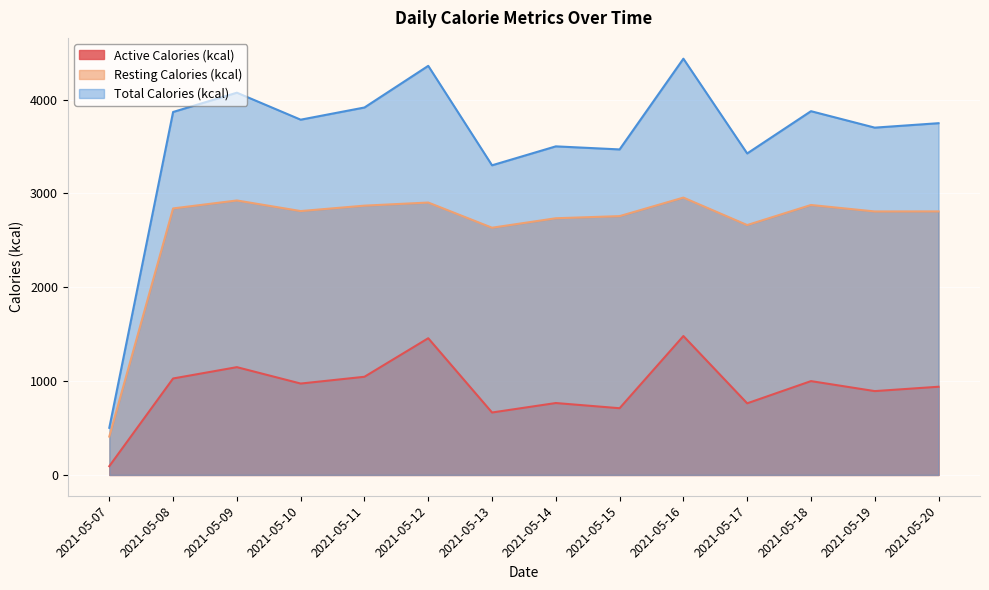

What are all the series names shown in the legend?

Active Calories (kcal), Resting Calories (kcal), Total Calories (kcal)